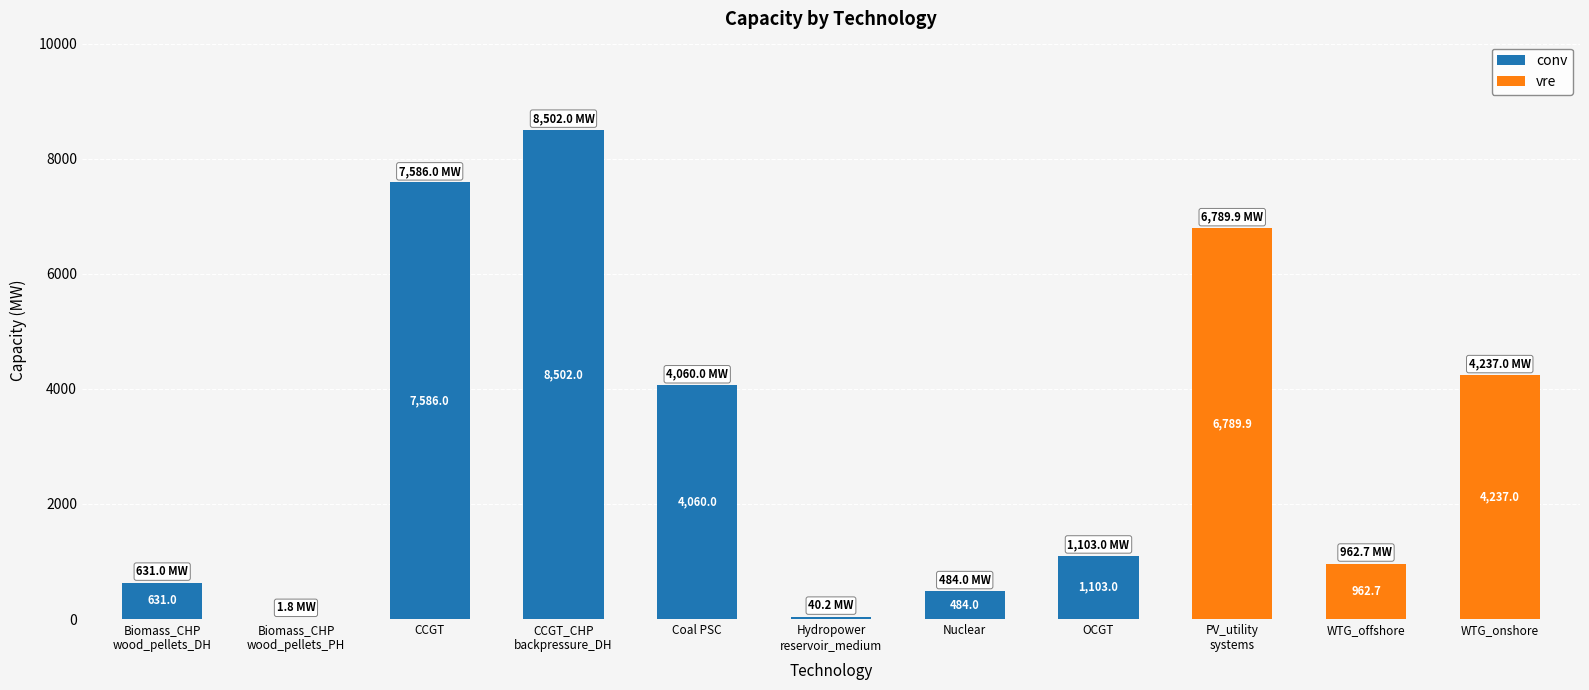

At which label does conv reach its peak?

CCGT_CHP
backpressure_DH